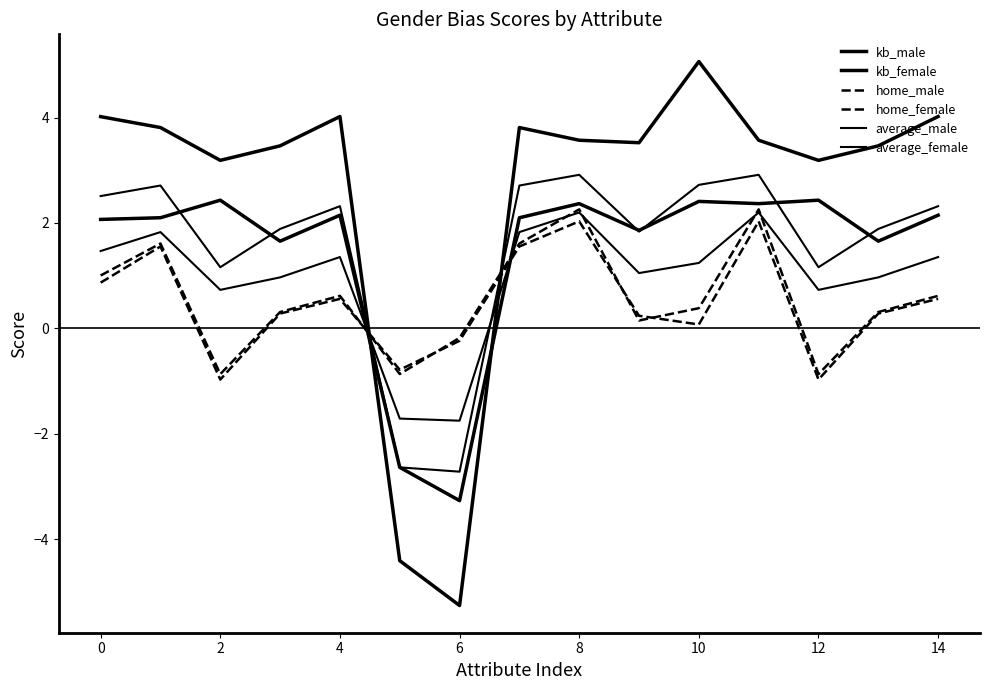

Which label corresponds to the largest value in the chart?

10